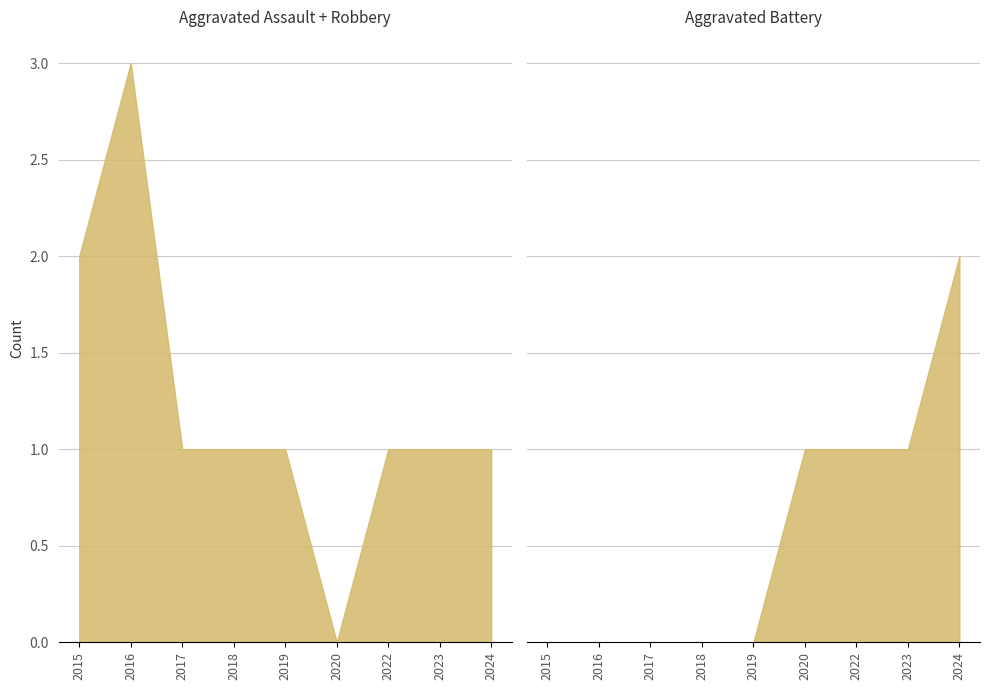

True or false: Total has a value of 2 at 2015.

True